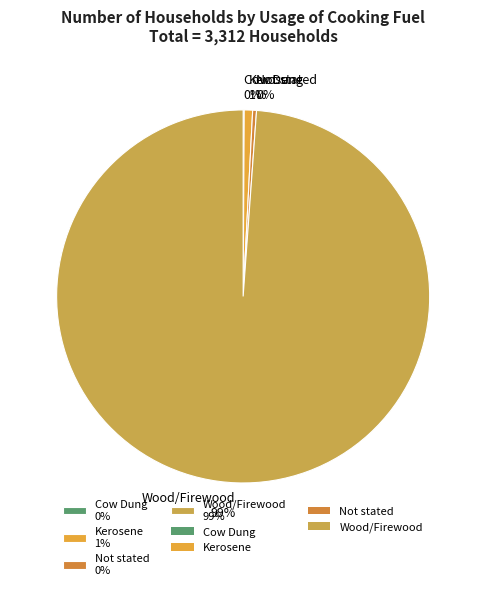

What percentage is the Kerosene 1% slice, to the nearest percent?

1%